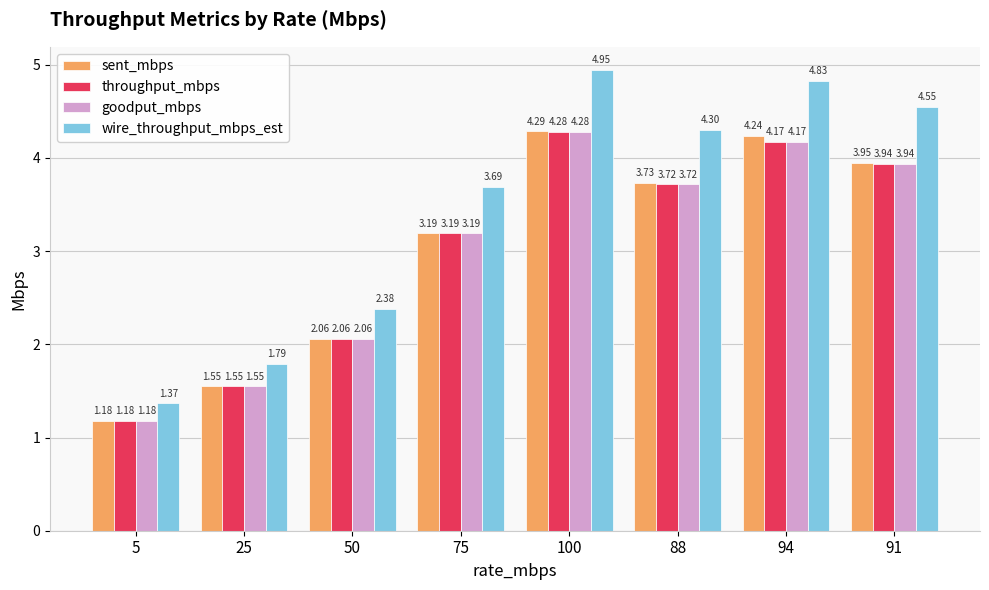

Are the bars grouped side by side (vs. stacked)?

Yes